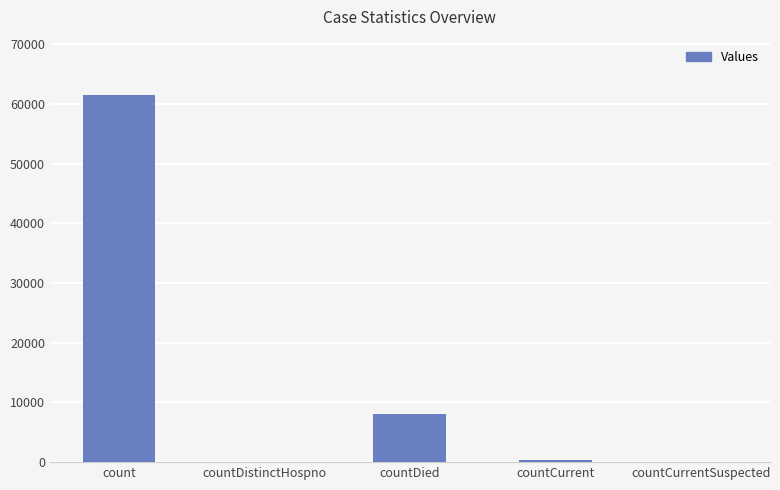

Reading left to right, list all the values displayed in this chart.

count=61556	countDistinctHospno=0	countDied=8093	countCurrent=334	countCurrentSuspected=0